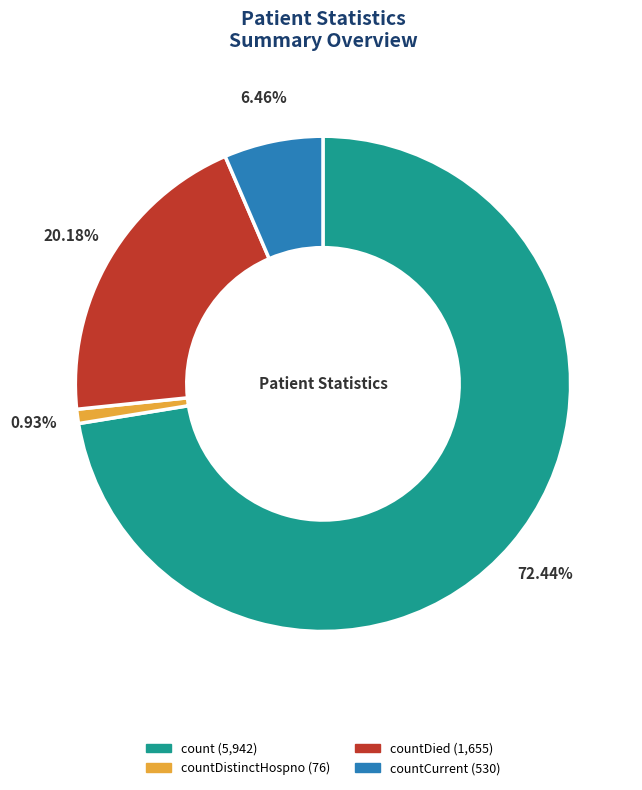

Is there a majority slice in this chart?

Yes